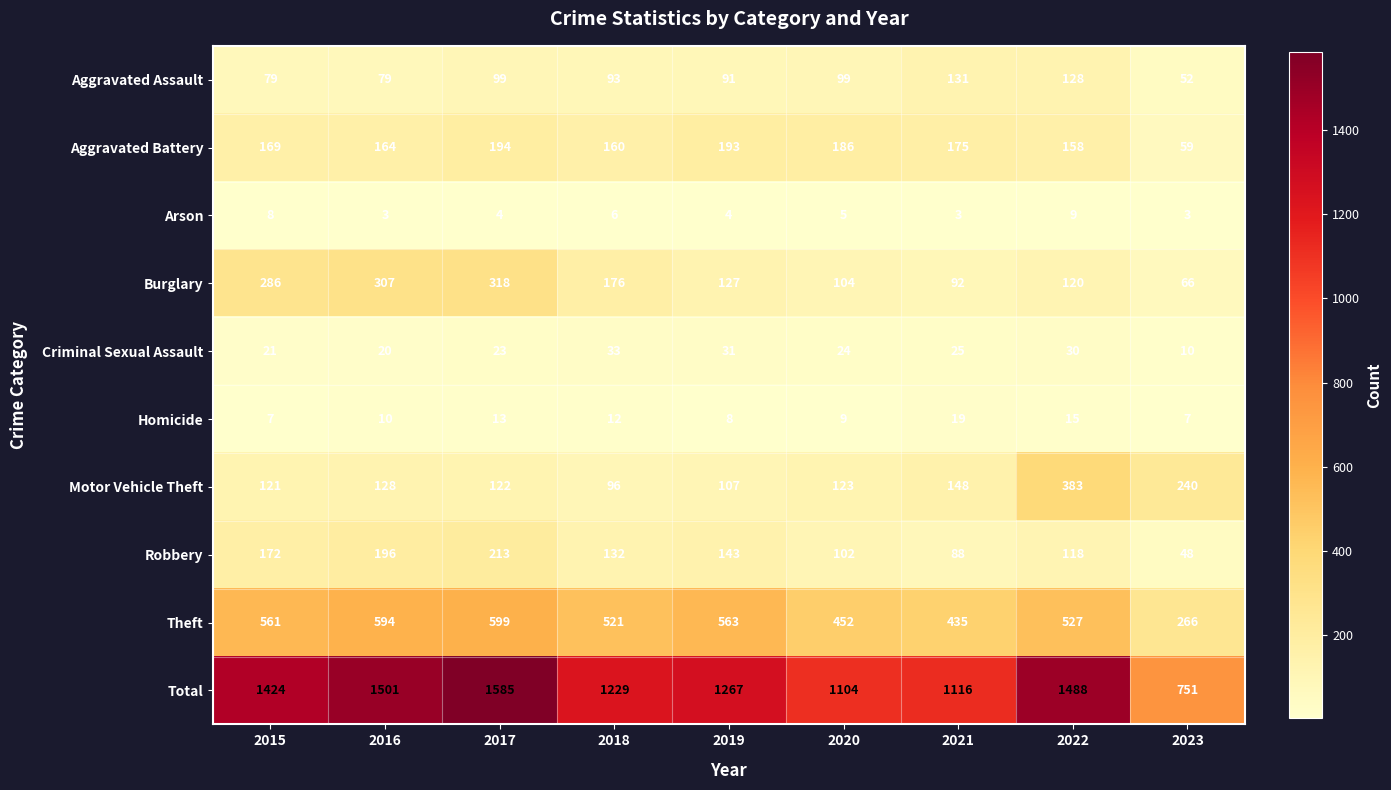

The Burglary series shows 307 at 2016. True or false?

True